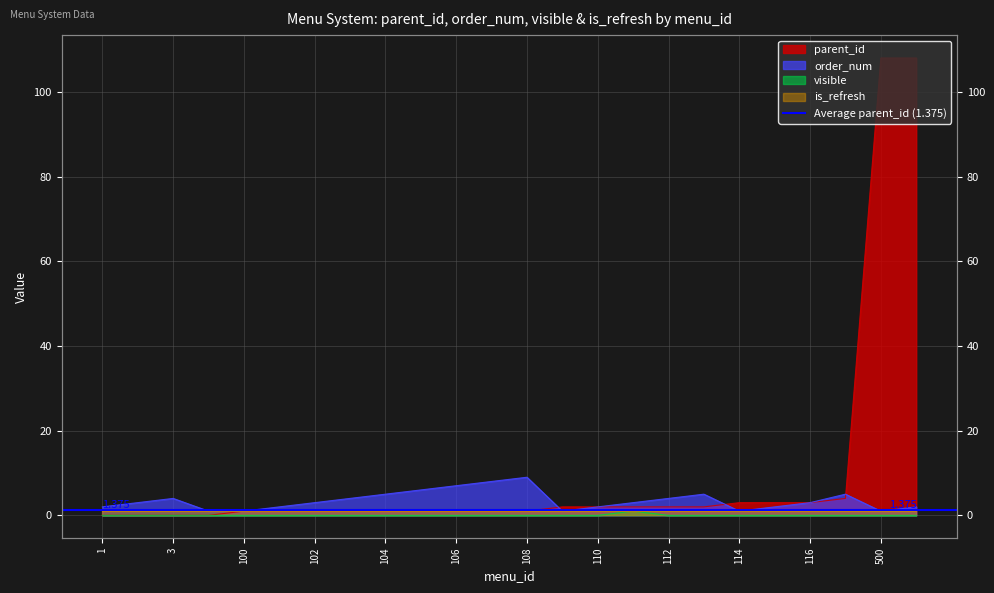

At which category does the chart reach its minimum across all series?

1